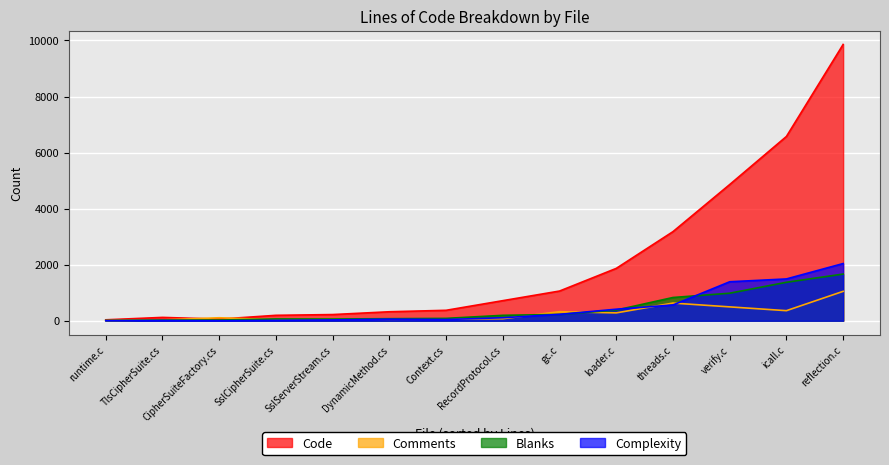

Which series has the largest total across all categories?

Code